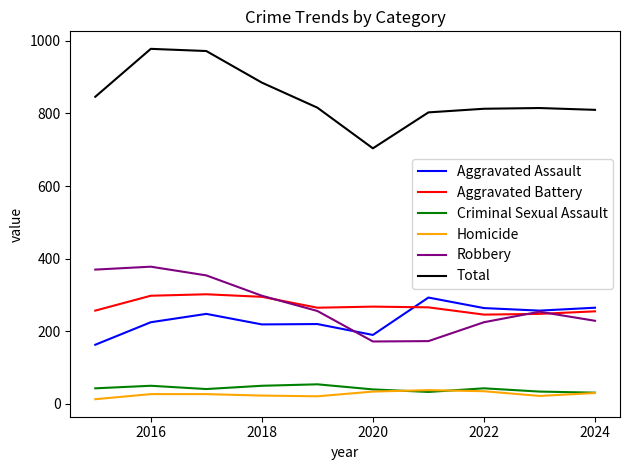

How many lines are shown in the chart?

6